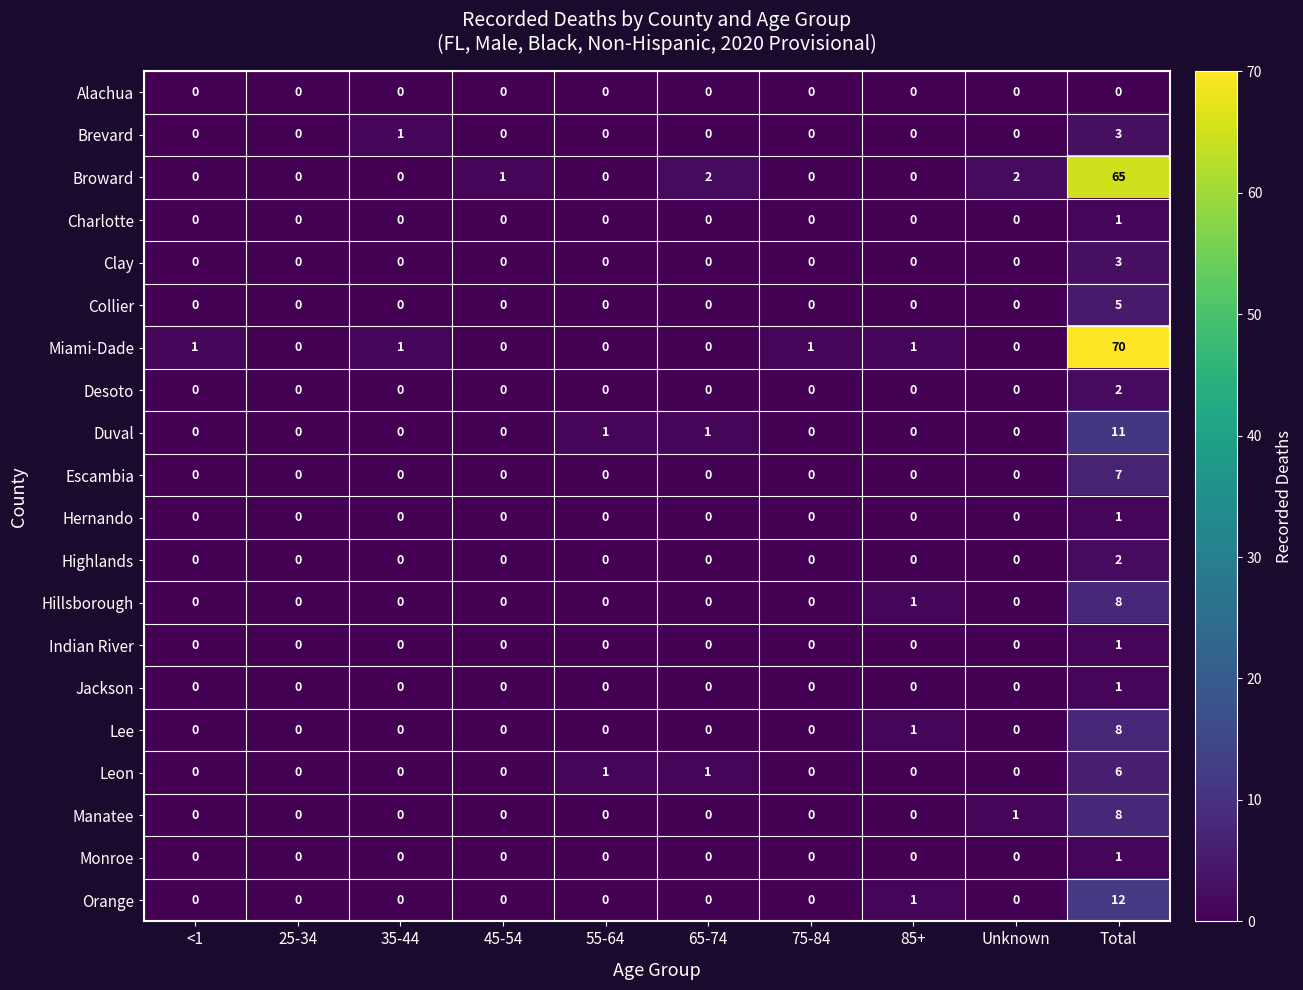

Which series has the widest spread of values?

Miami-Dade